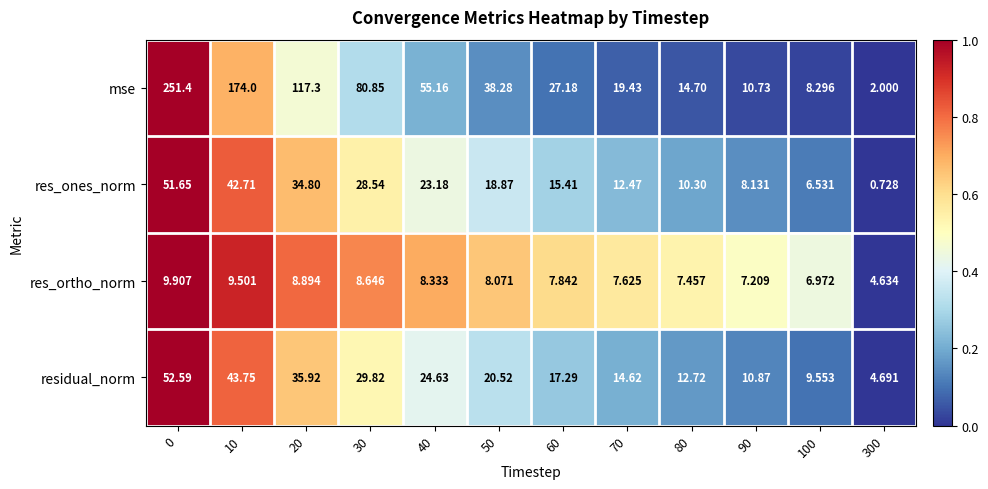

Rank the series by their maximum value, from lowest to highest.

res_ortho_norm, res_ones_norm, residual_norm, mse